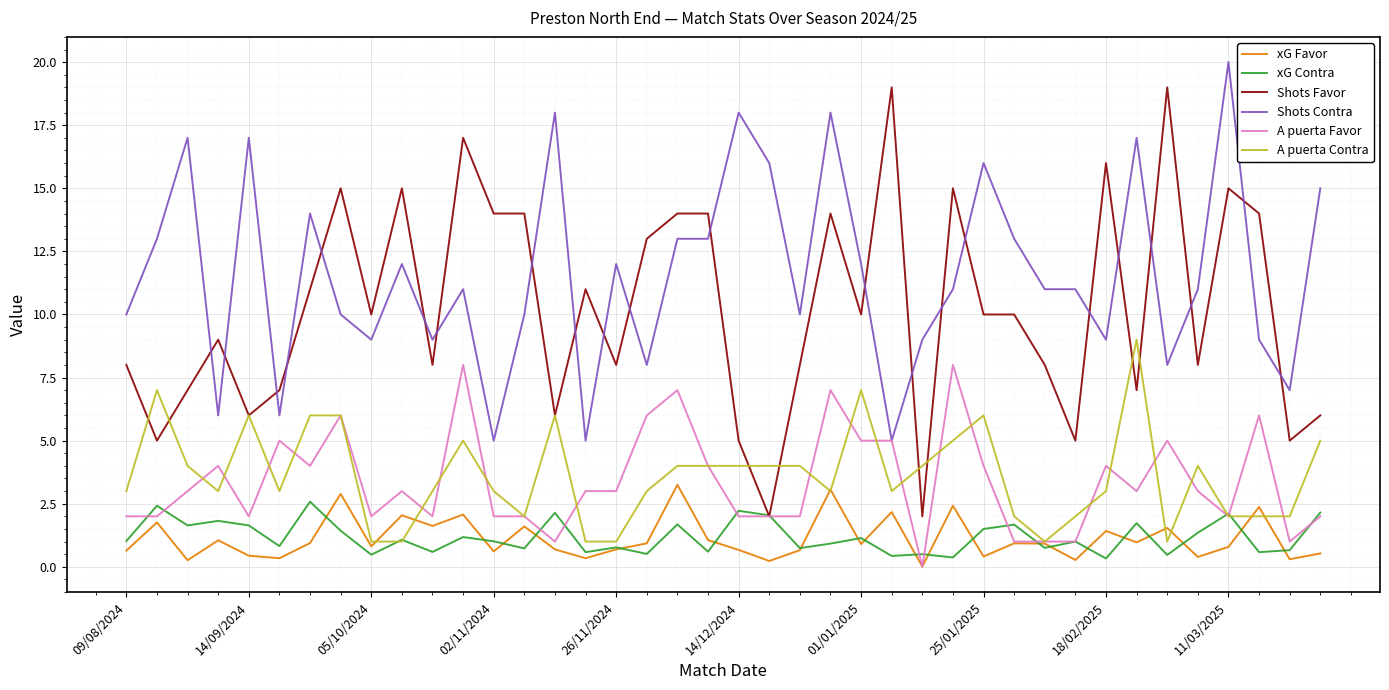

Which series has the largest range (max minus min)?

Shots Favor